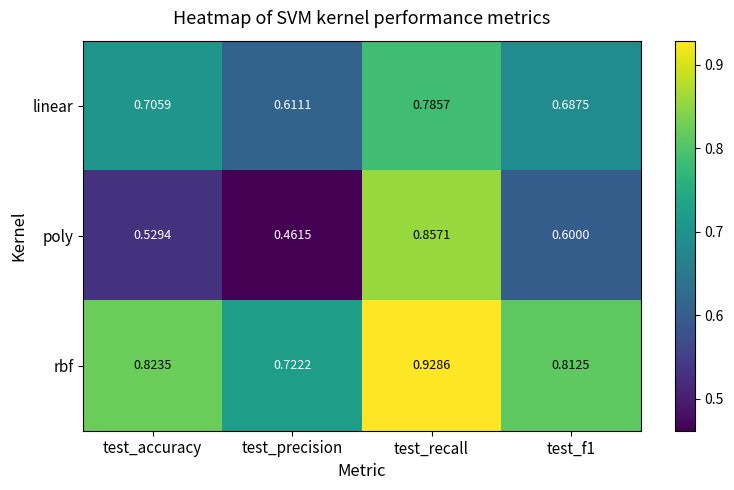

Which label corresponds to the largest value in the chart?

test_recall